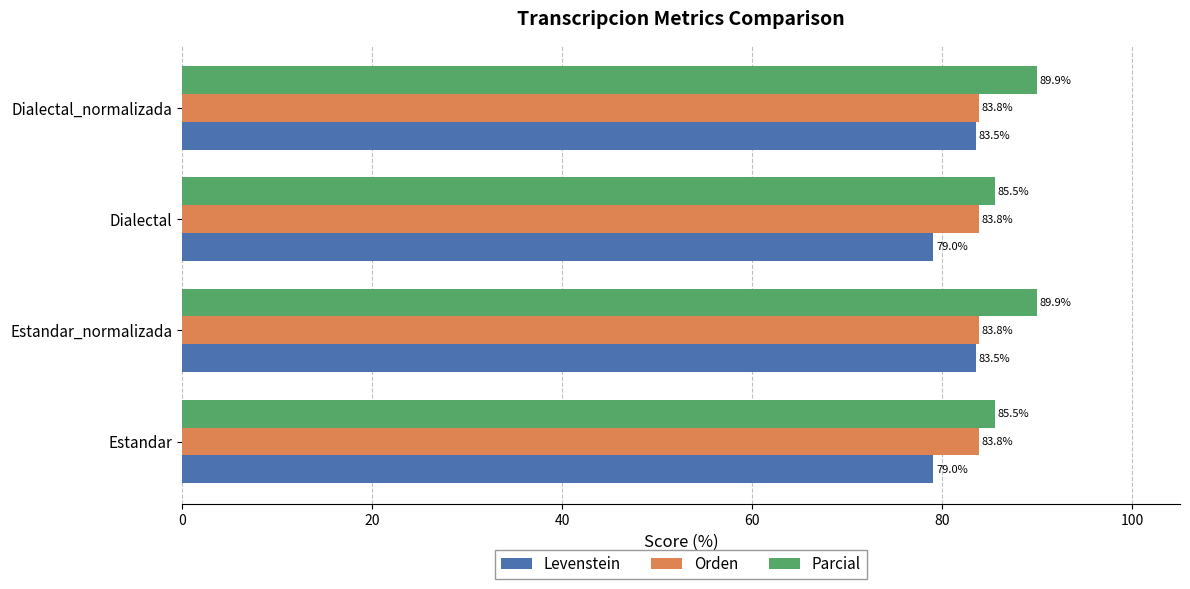

What is the sum of all Orden values?

335.3